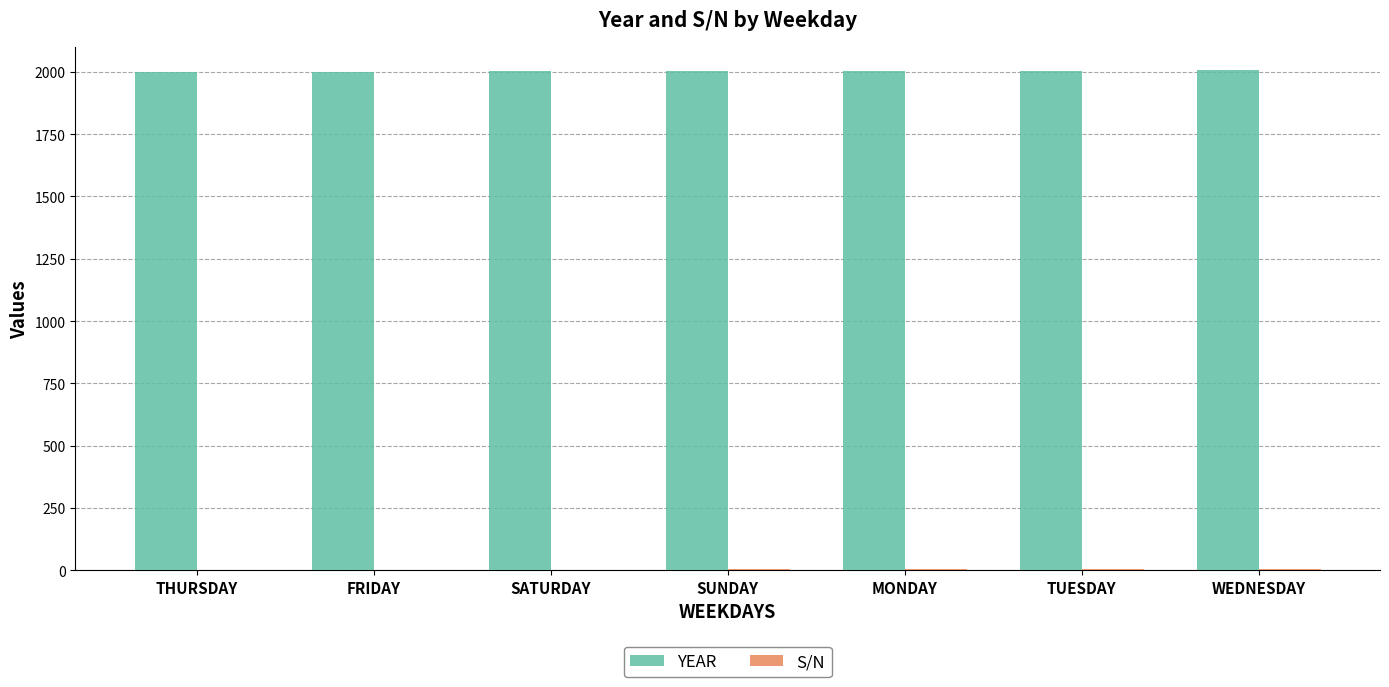

Which series has the largest total across all categories?

YEAR